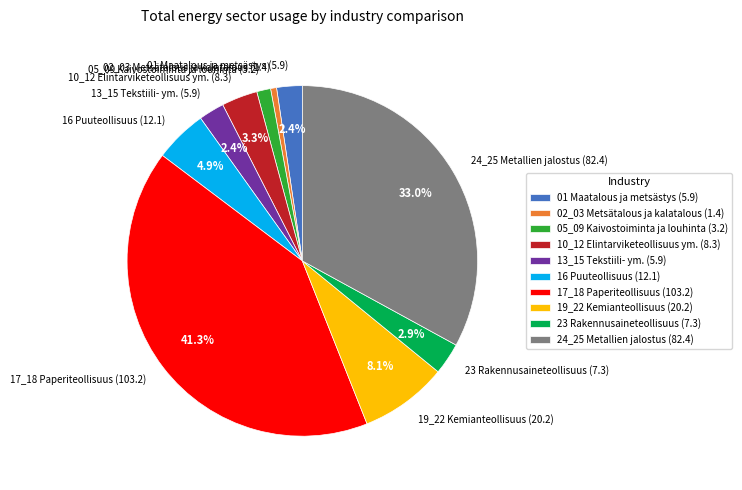

Is it true that 24_25 Metallien jalostus is 25% of the pie?

False